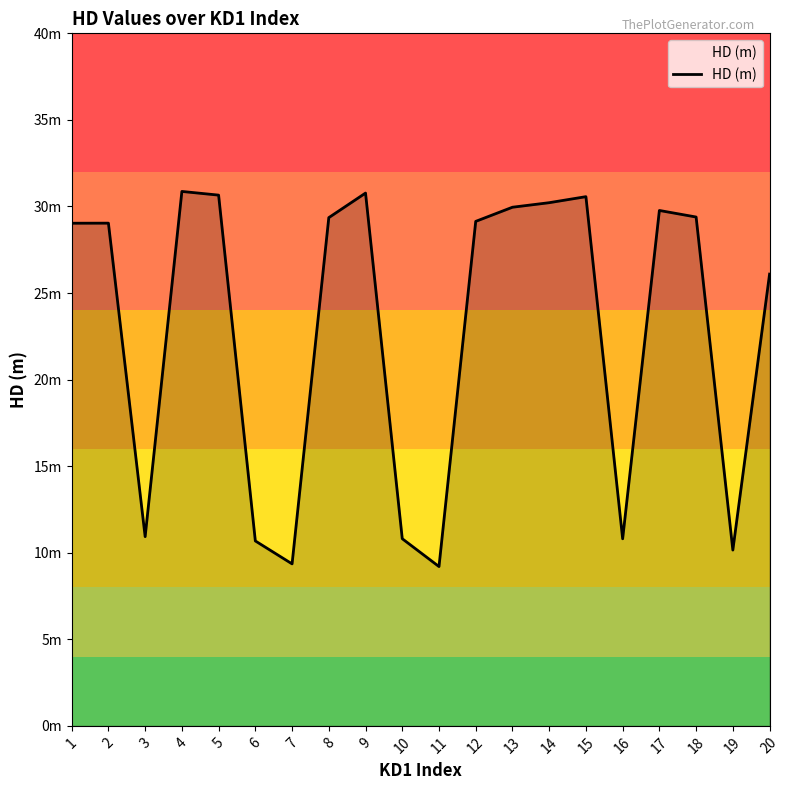

List the labels in order of value, largest first.

4, 9, 5, 15, 14, 13, 17, 18, 8, 12, 2, 1, 20, 3, 10, 16, 6, 19, 7, 11